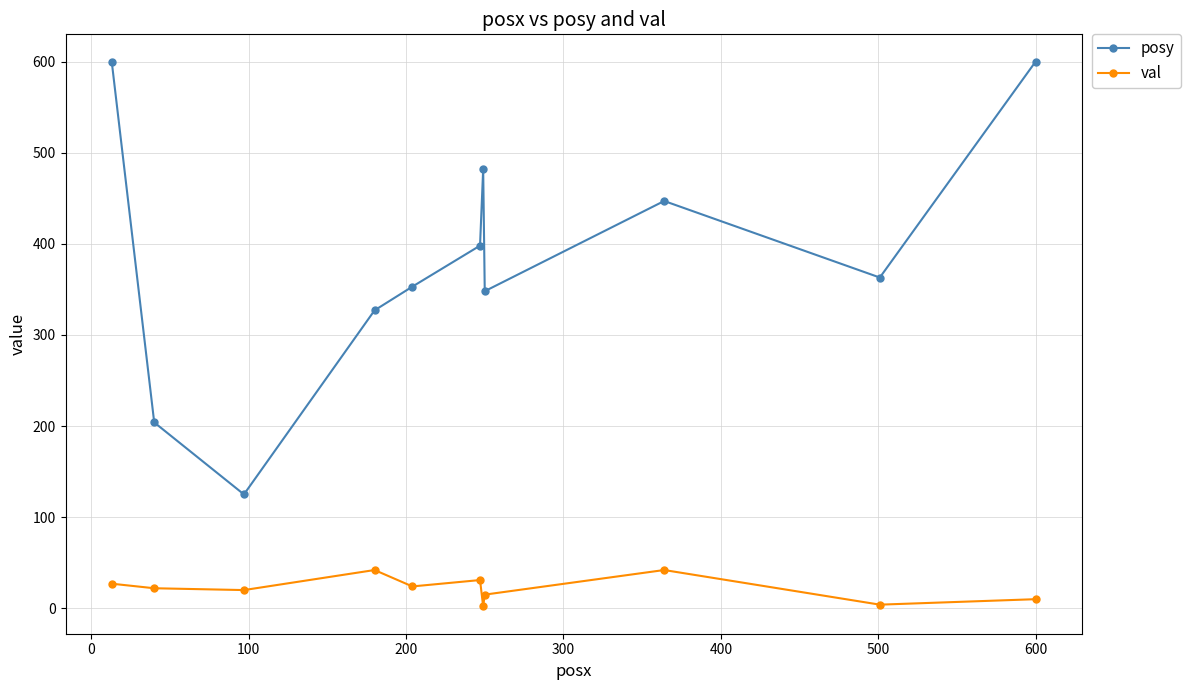

What is the average value of the val series?

22